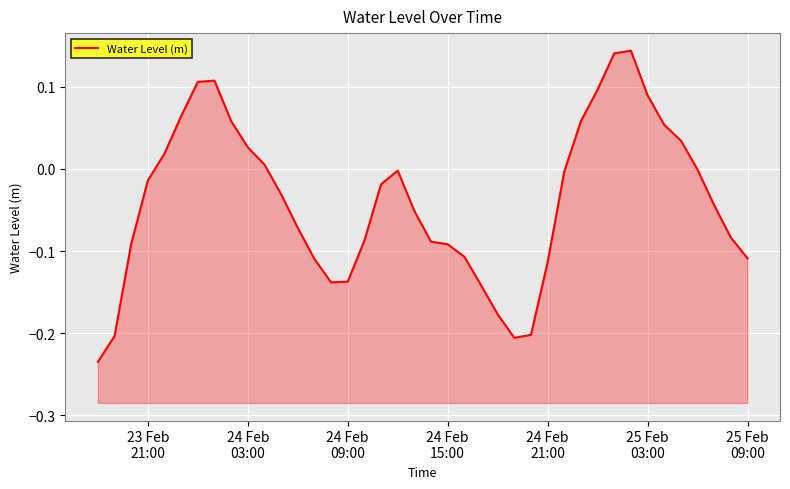

How many negative values are there?

26